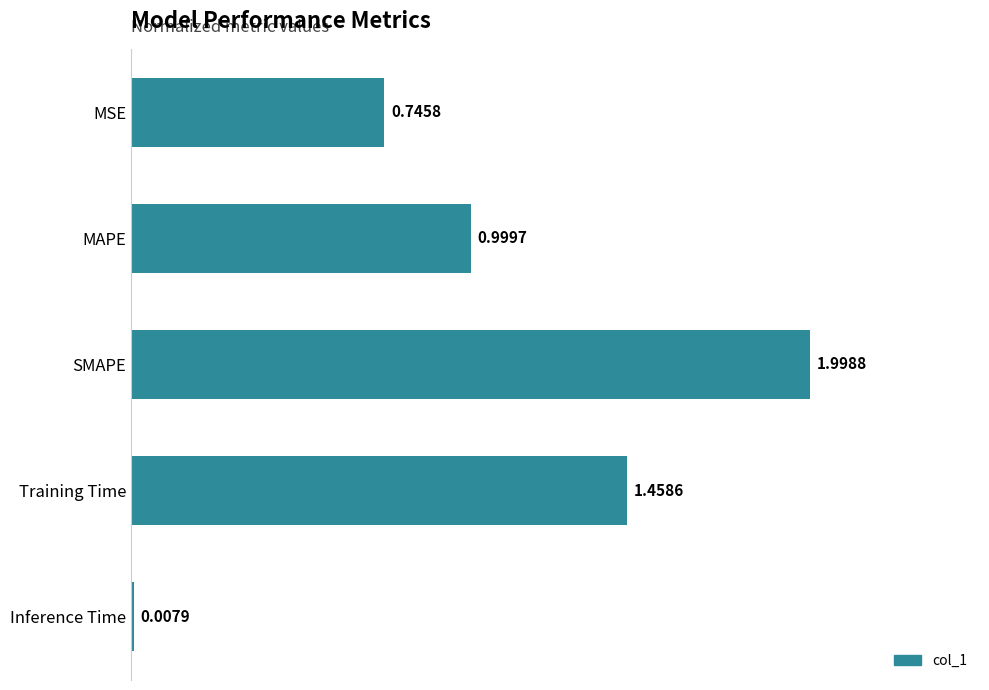

What is the sum of all values?

5.2